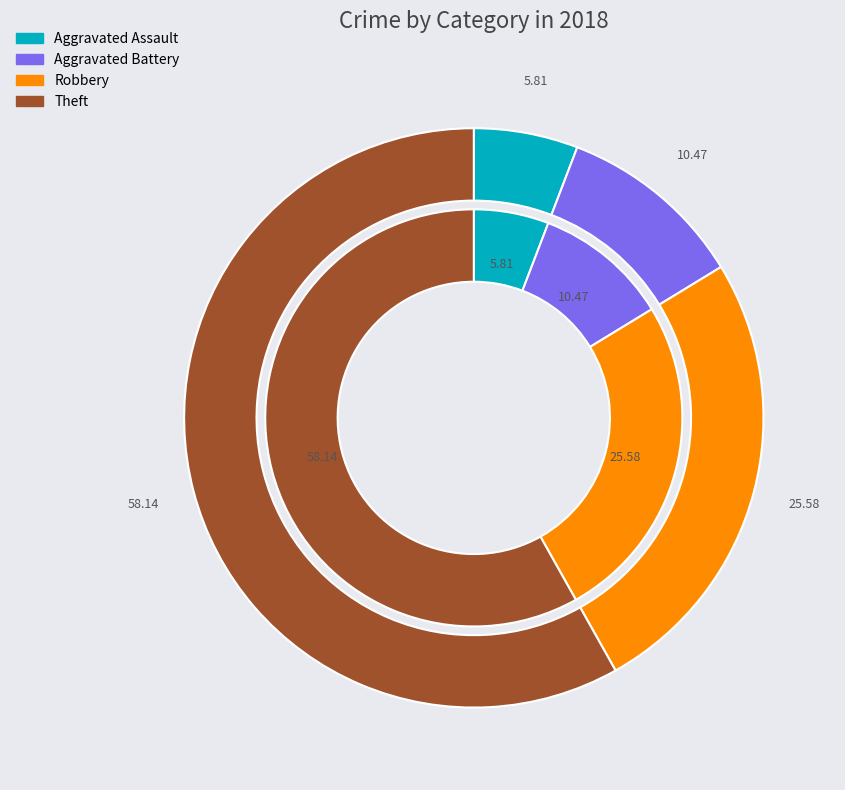

True or false: 2 accounts for 26% of the total.

True